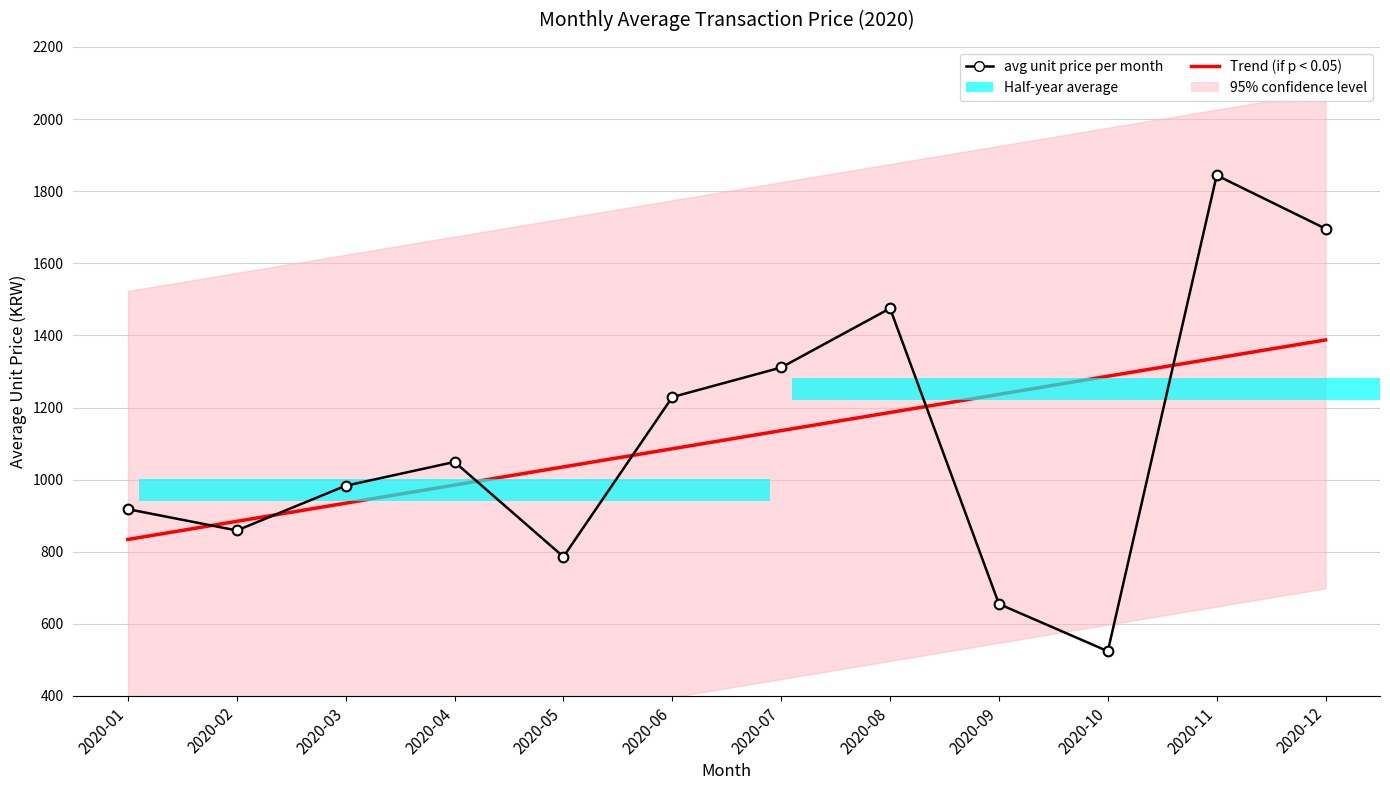

What is the sum of all avg unit price per month values?

13329.0